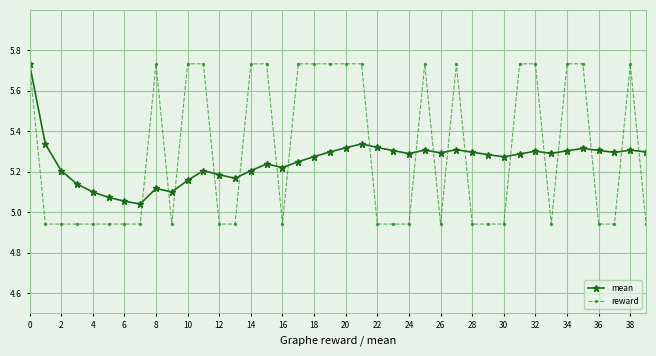

Rank the series by their average value, from highest to lowest.

reward, mean